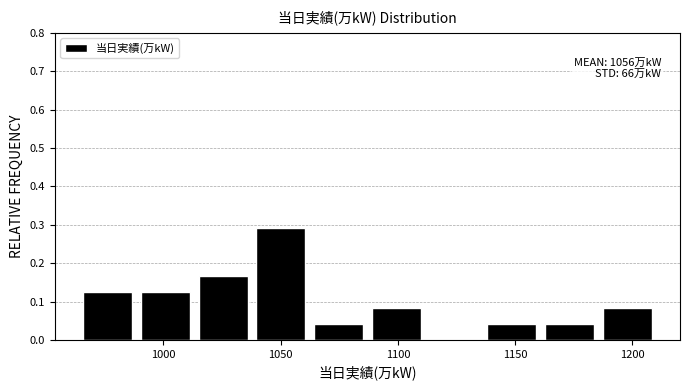

Over which range of the x-axis is the bar tallest?

1040 to 1060